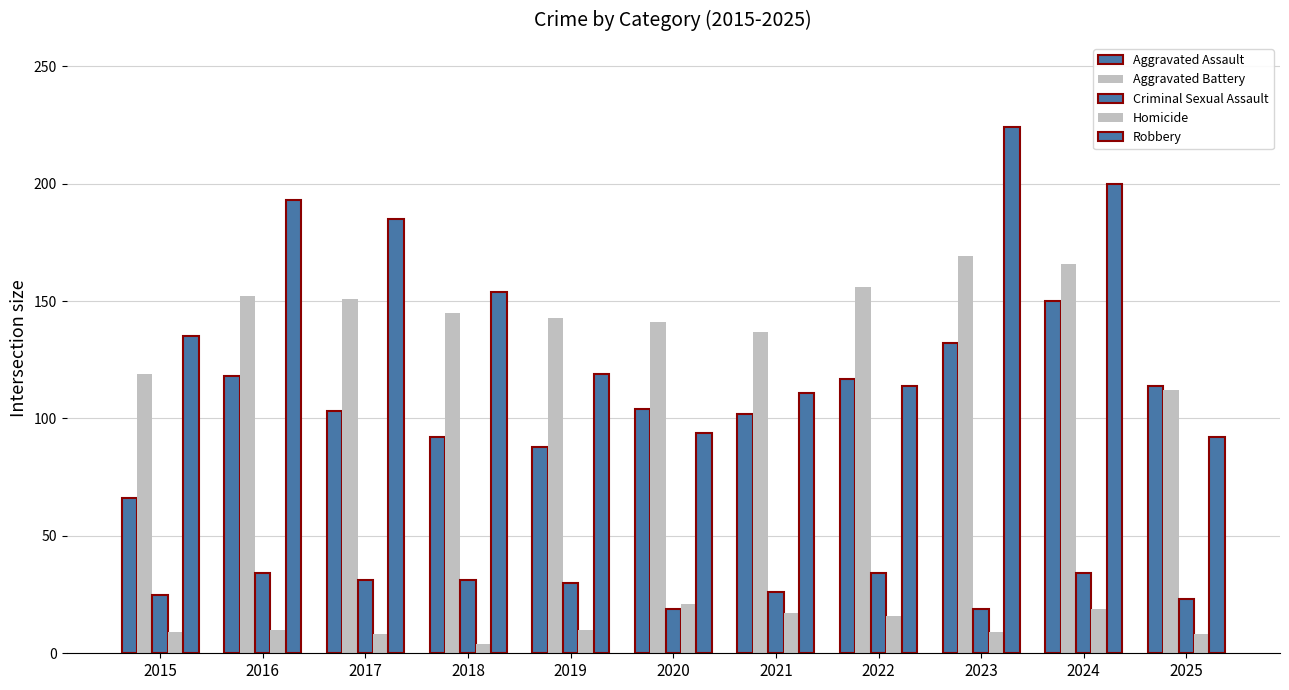

At which label is Criminal Sexual Assault closest to 26?

2021